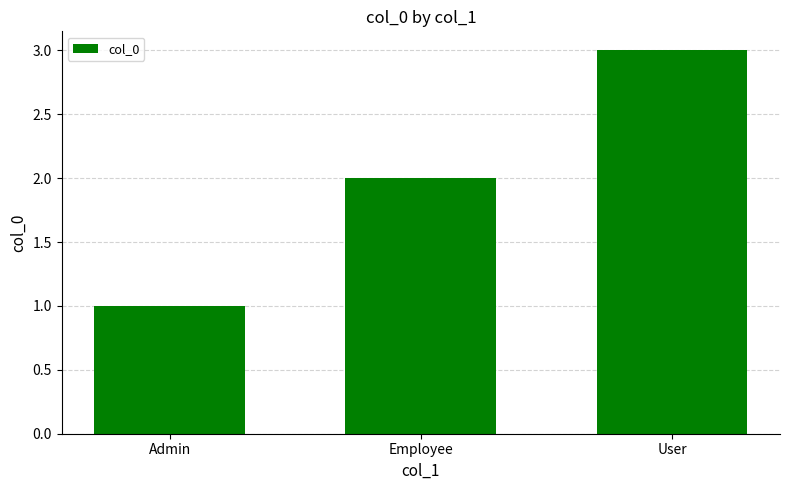

Read the value at User.

3